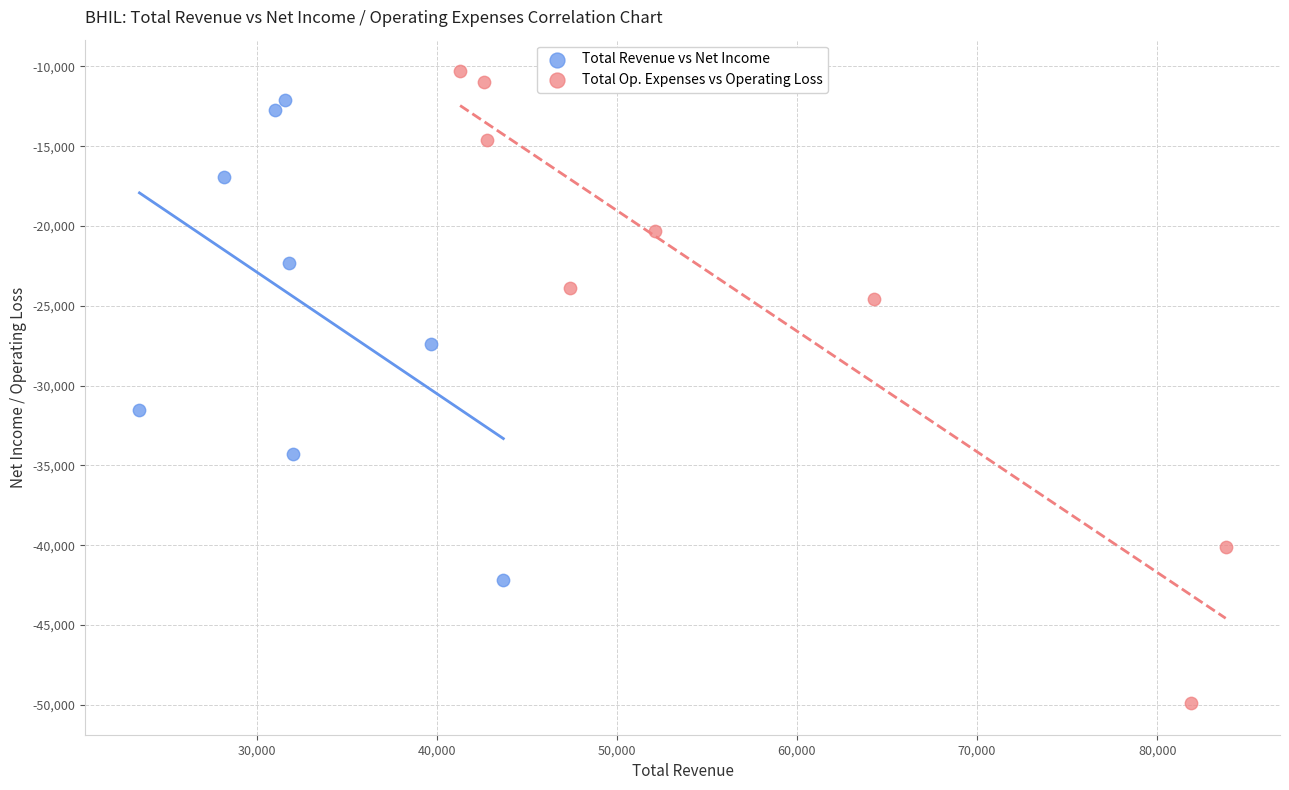

Which series contains the lowest Y value?

Total Op. Expenses vs Operating Loss